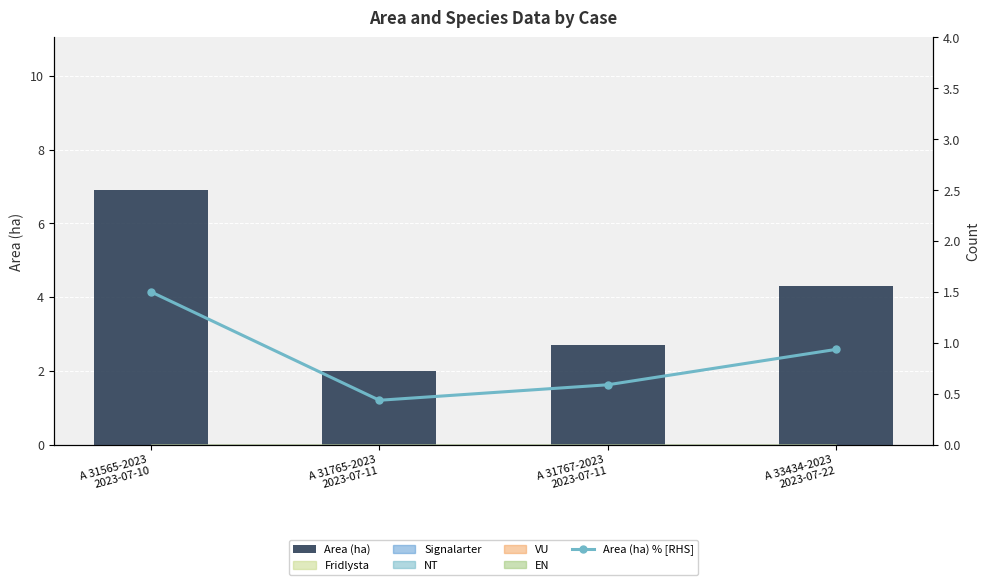

Reading left to right, extract all data points from this chart.

Area (ha): A 31565-2023
2023-07-10=6.9	A 31765-2023
2023-07-11=2.0	A 31767-2023
2023-07-11=2.7	A 33434-2023
2023-07-22=4.3
Area (ha) % [RHS]: A 31565-2023
2023-07-10=1.5	A 31765-2023
2023-07-11=0.4	A 31767-2023
2023-07-11=0.6	A 33434-2023
2023-07-22=0.9